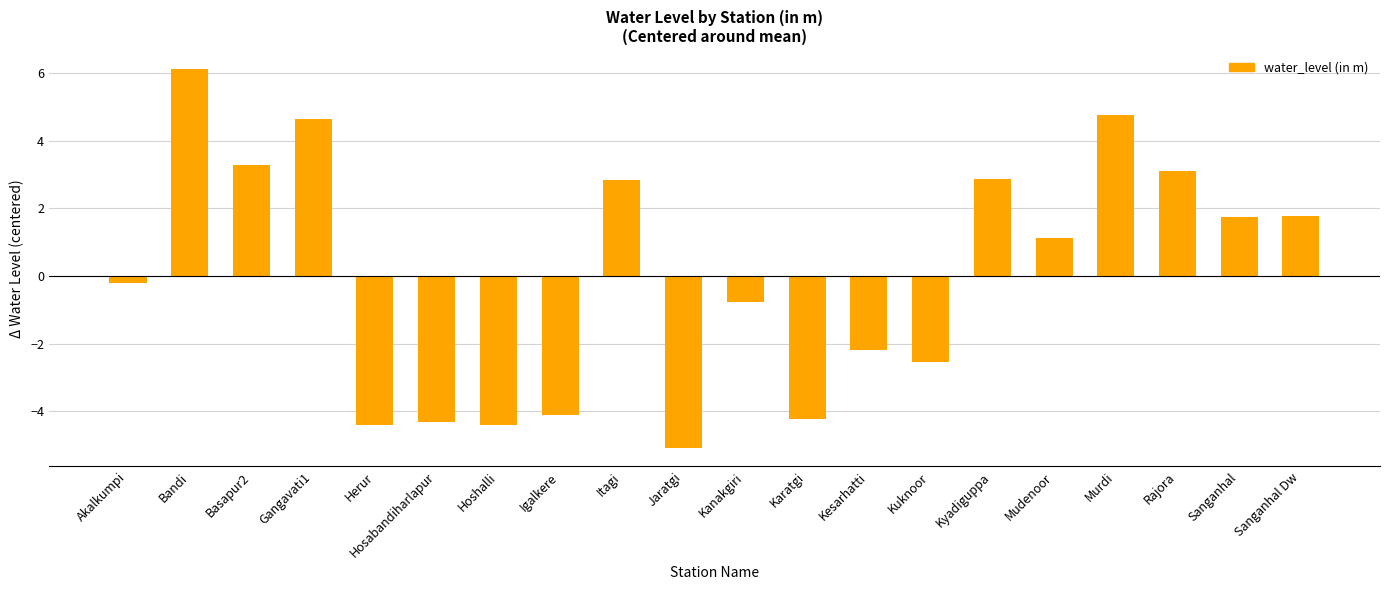

What is the difference between the maximum and second lowest values?

10.5